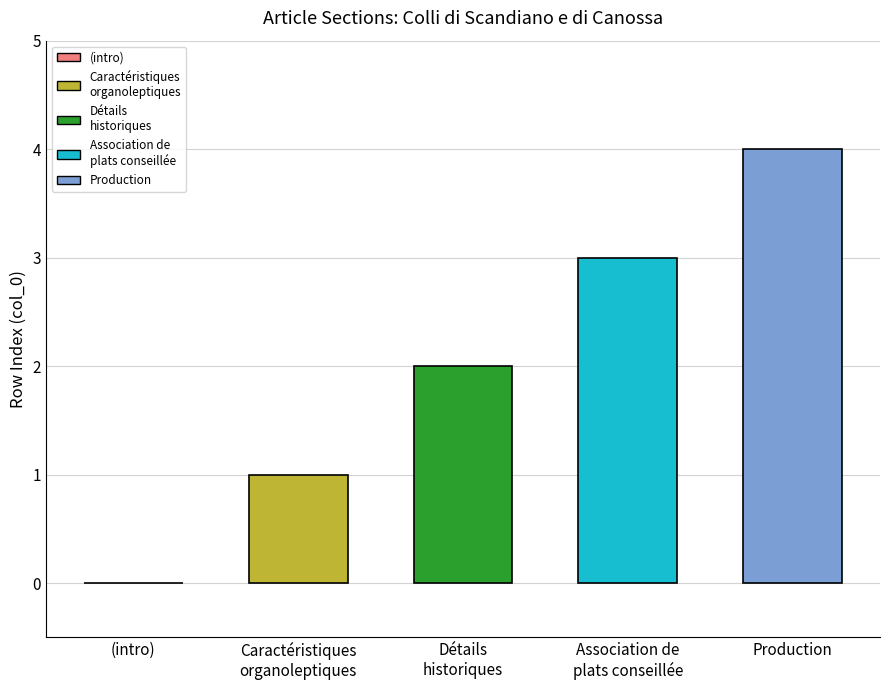

Reading left to right, transcribe all the data shown in this chart.

0	1	2	3	4